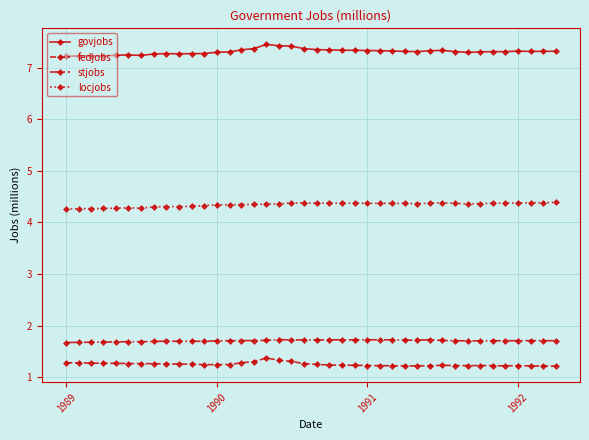

What is the value of the fedjobs point at the 36th from the left?

1.2